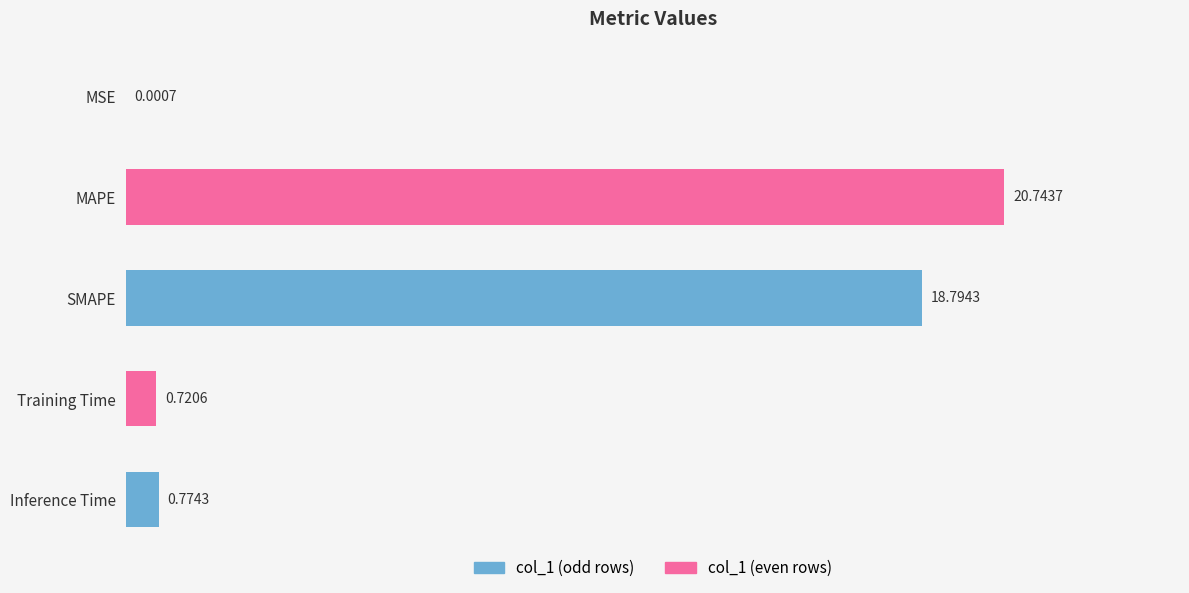

What is the sum of the values at MAPE and MSE?

20.7